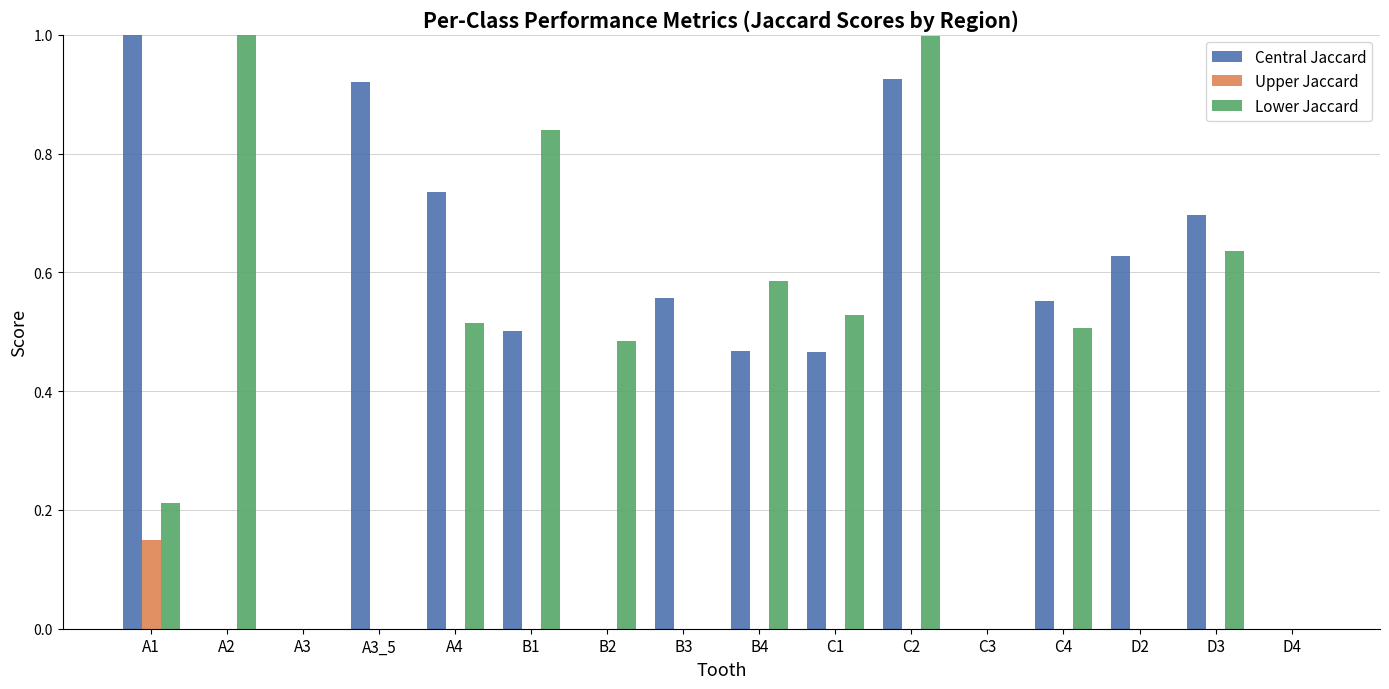

Which series has the largest total across all categories?

Central Jaccard